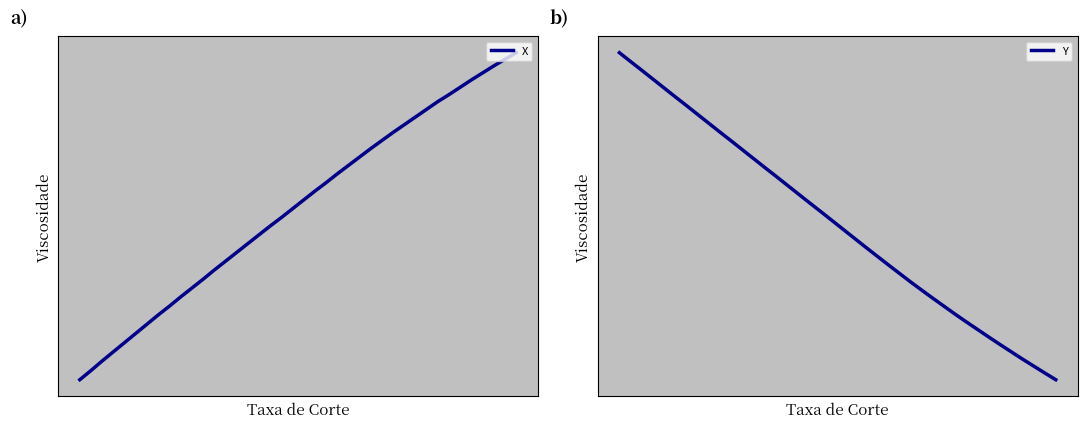

What is the value of the X point at the 19th from the left?

-281.6